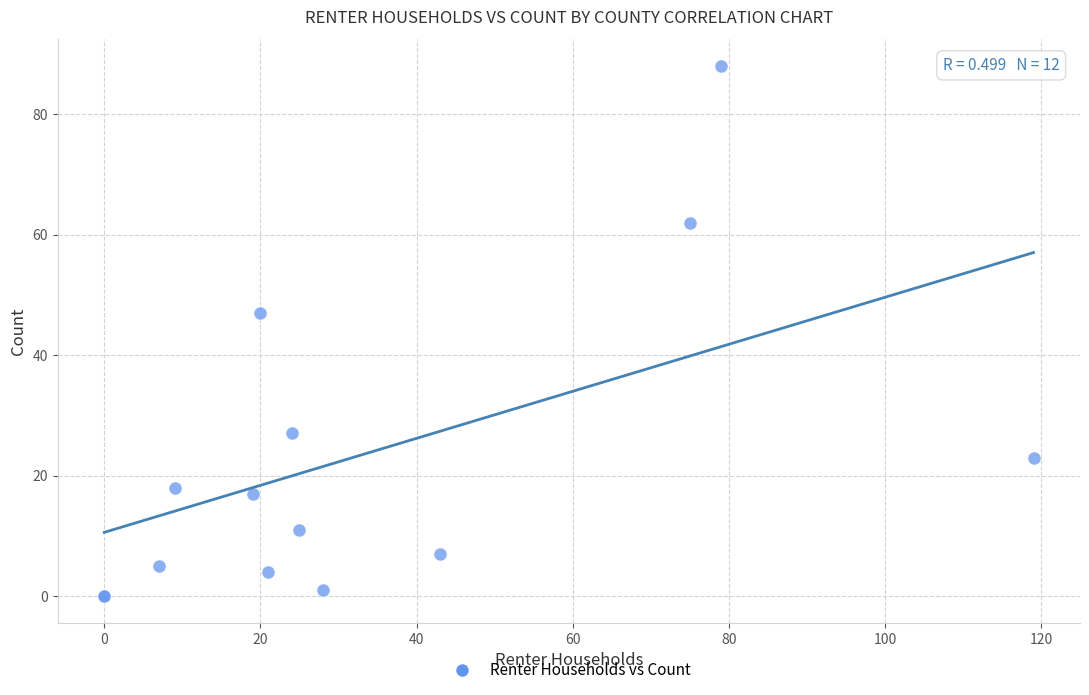

What Y value in the scatter plot is closest to 44?

47